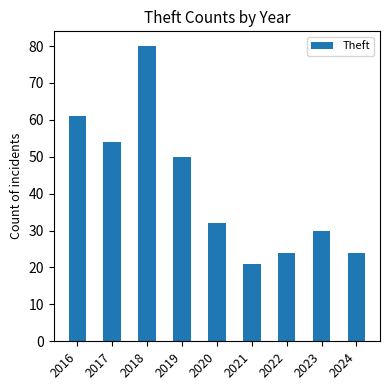

What is the value of the 5th bar from the left?

32